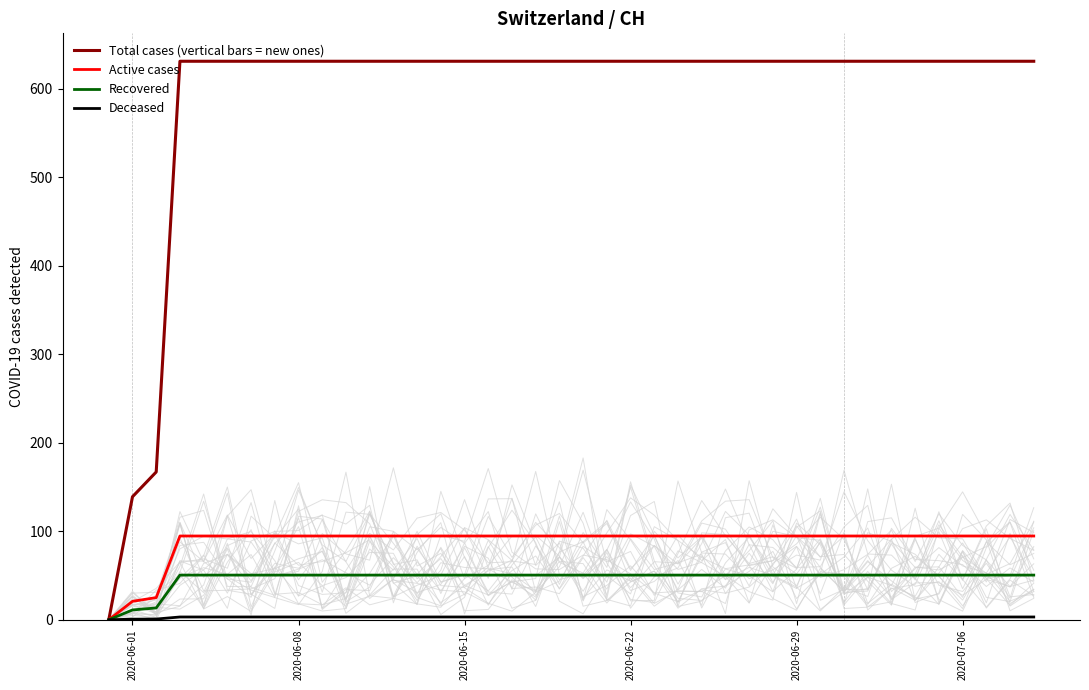

What is the maximum value for Recovered?

50.5